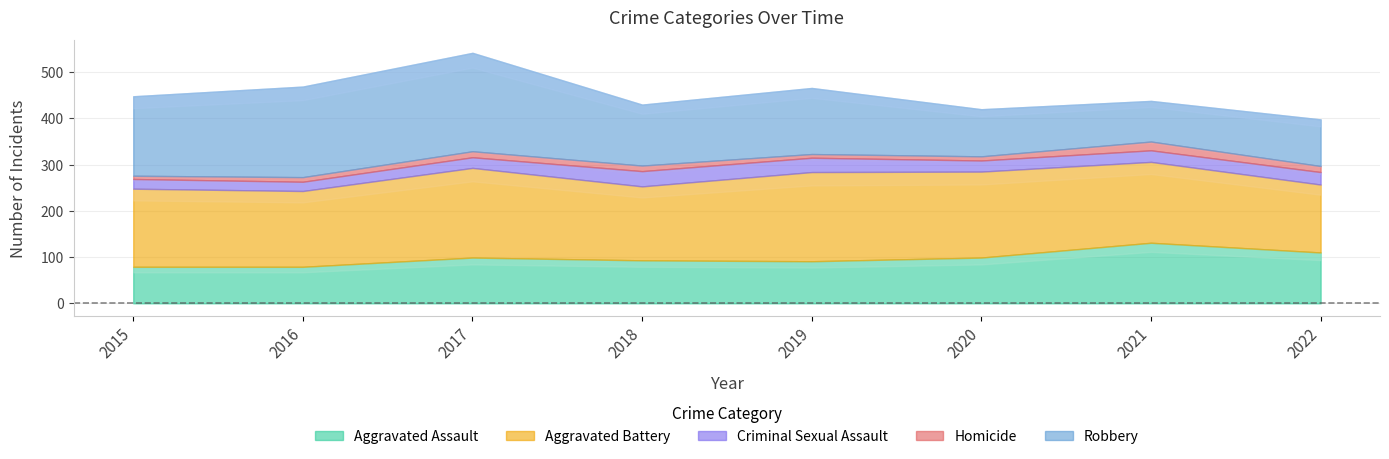

What are all the series names shown in the legend?

Aggravated Assault, Aggravated Battery, Criminal Sexual Assault, Homicide, Robbery